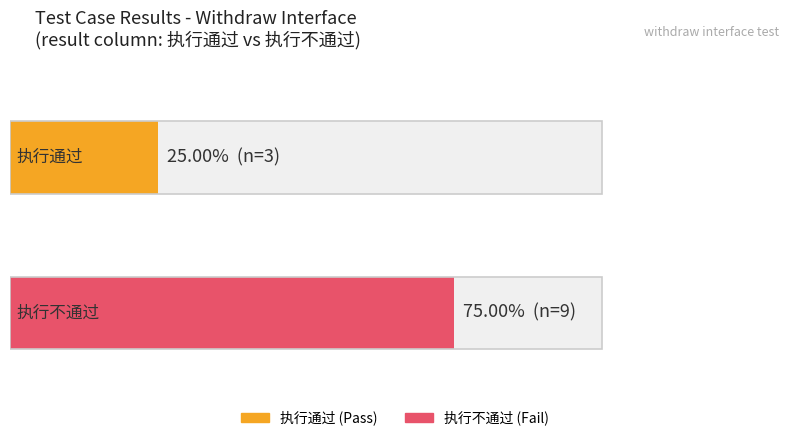

Is it true that 执行通过 equals 5 at 执行通过?

False